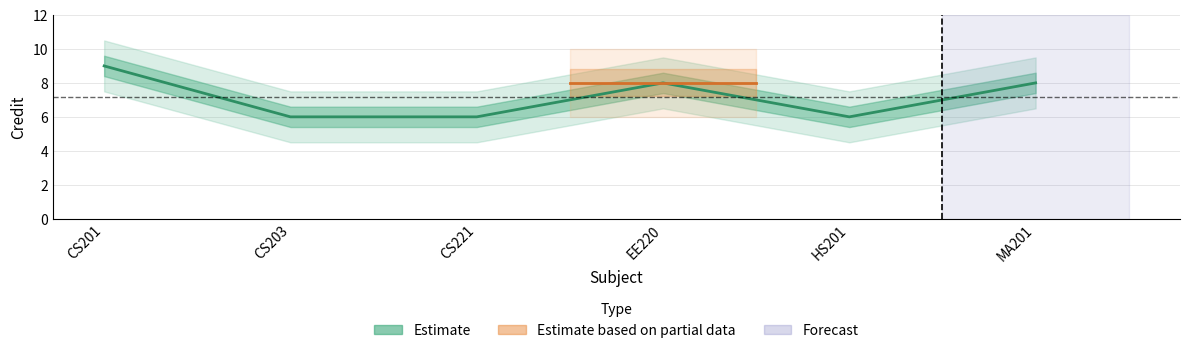

Reading right to left, transcribe all the data shown in this chart.

8	6	8	6	6	9